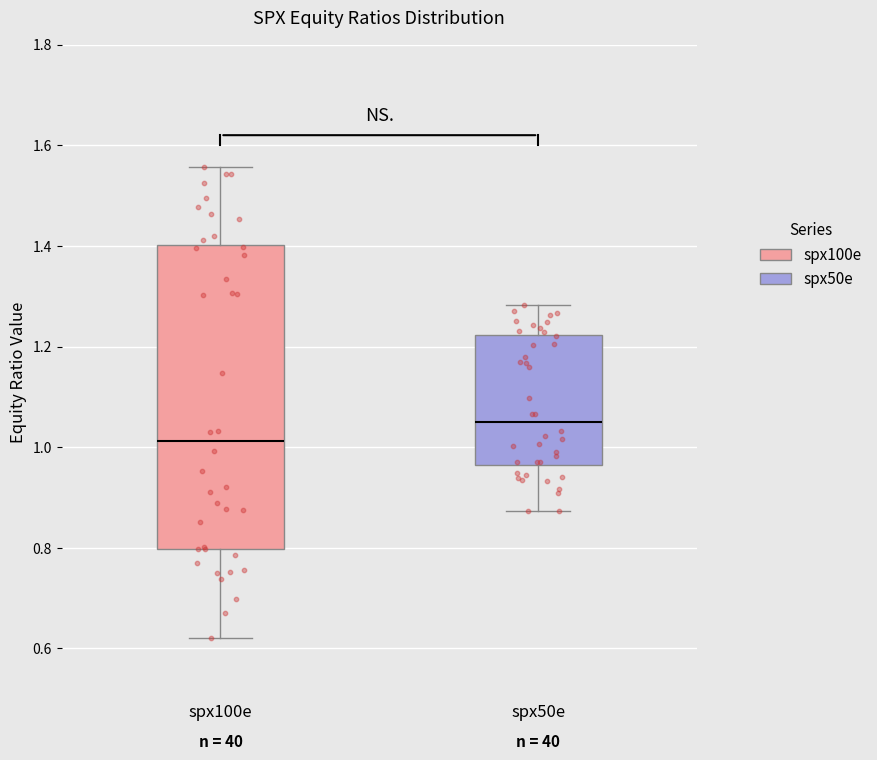

Where does the upper whisker of the box for spx50e end on the y-axis? The values are not printed on the chart, so give them approximately, as read against the axis.

1.28